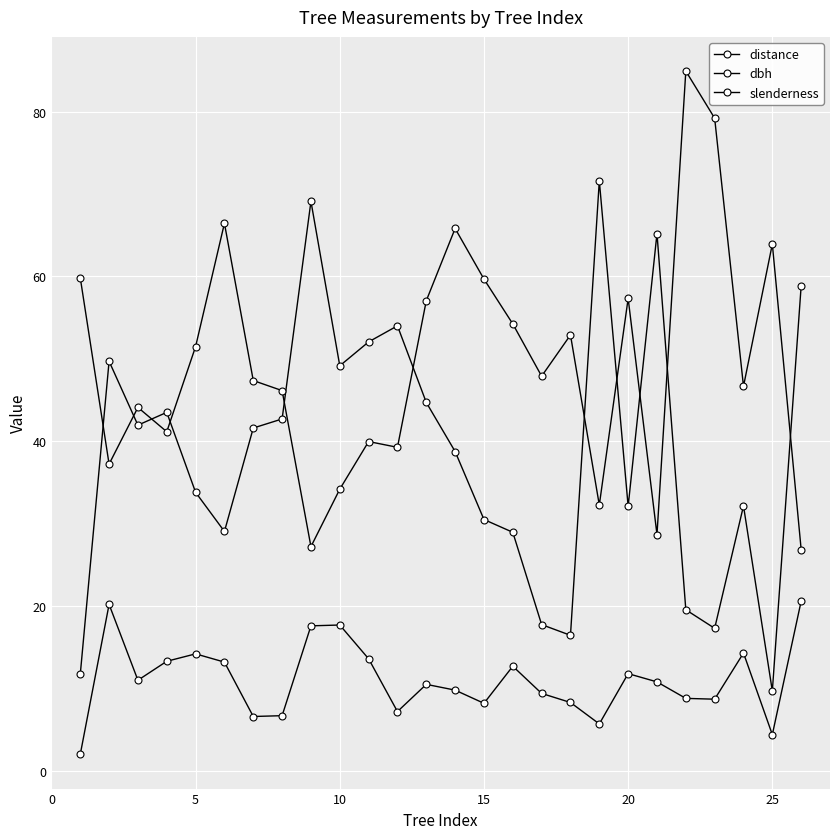

What is the value of the distance point at the 16th from the left?

13.3